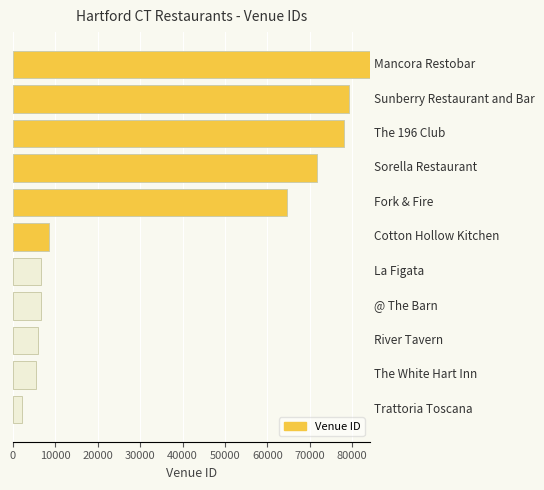

What is the greatest value displayed?

84304